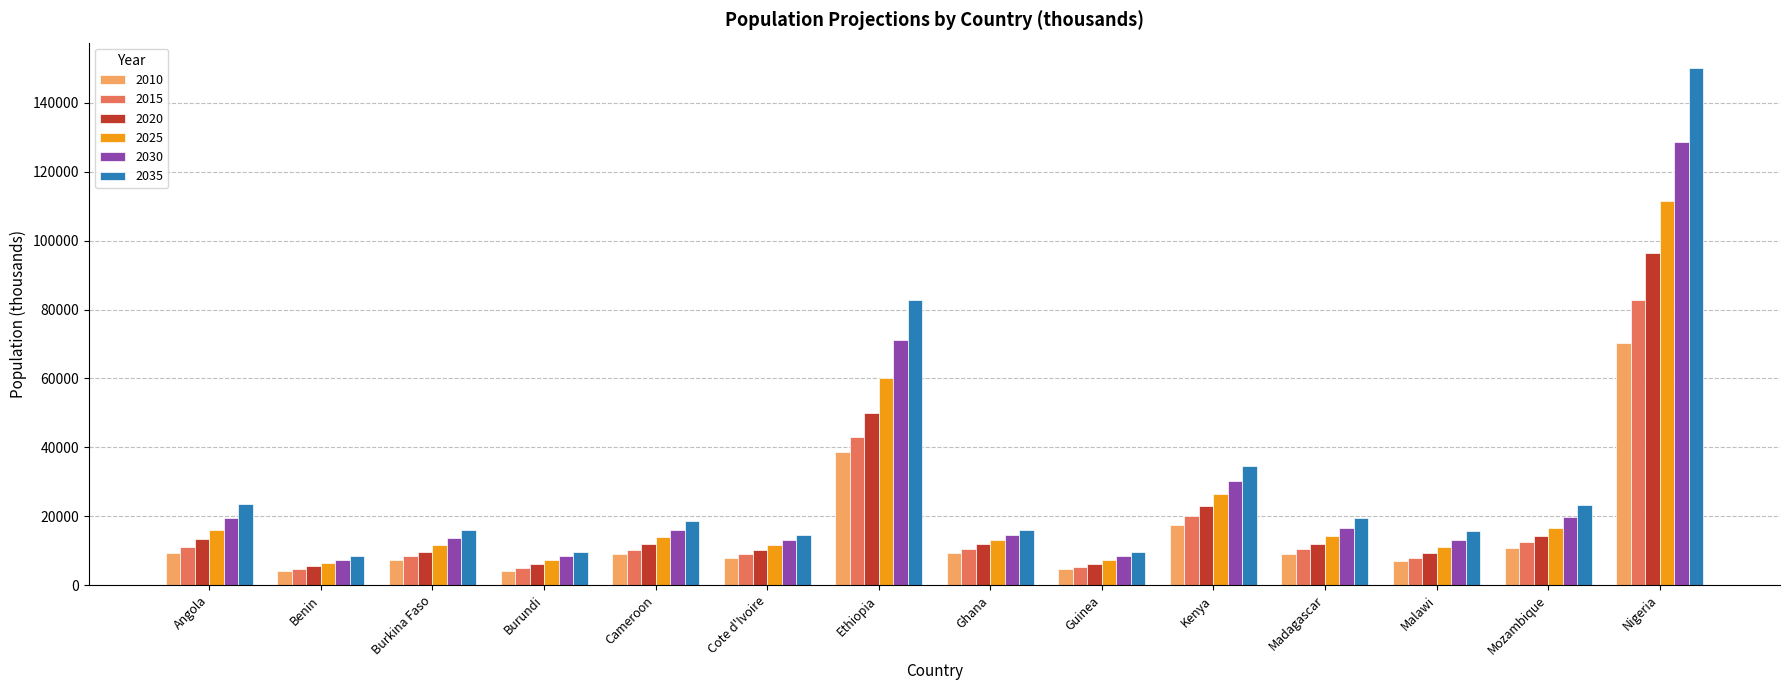

What is the difference between the highest and lowest values at Mozambique?

12445.5